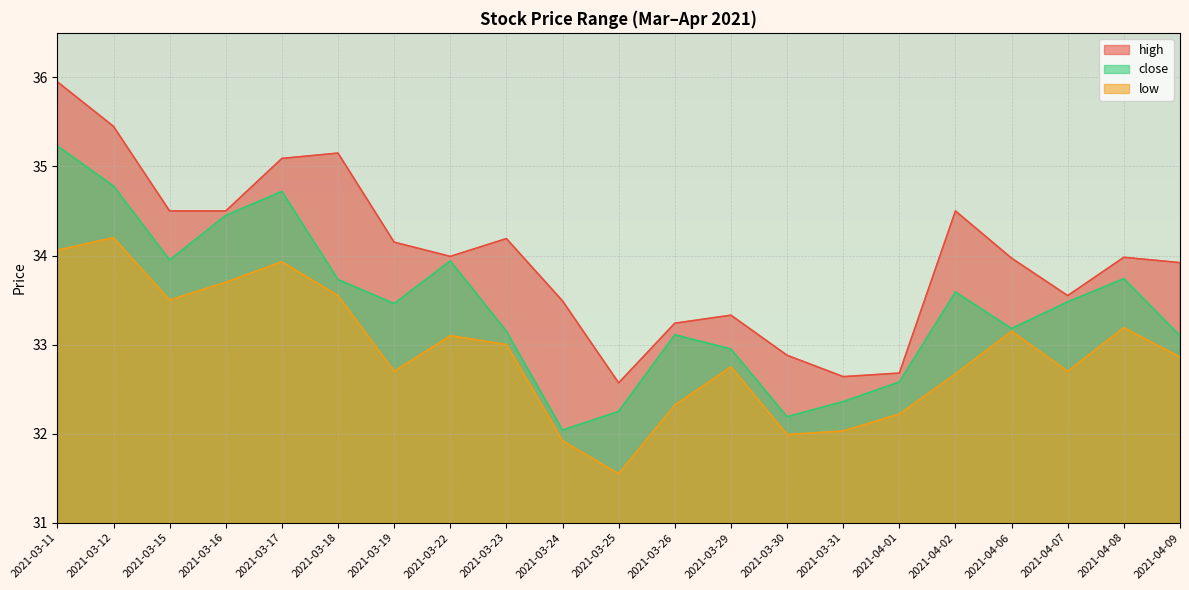

How many series are shown in this chart?

3